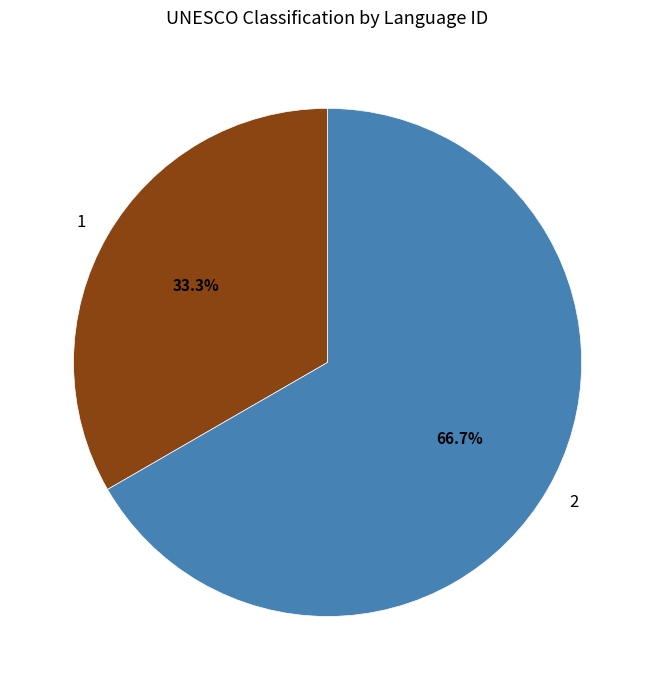

What is the ratio of the value at 2 to the value at 1?

2.0